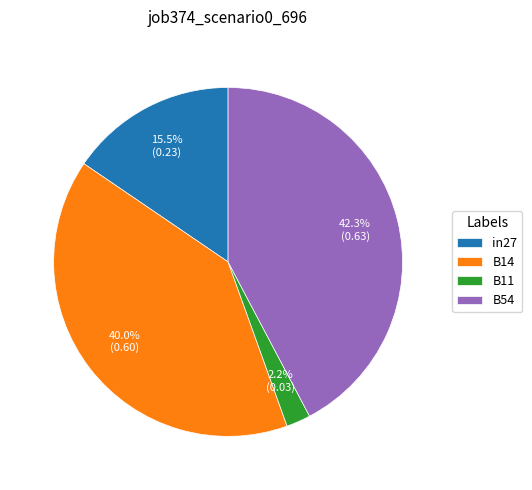

Combined, what portion of the pie is B54 and B11?

44.5%